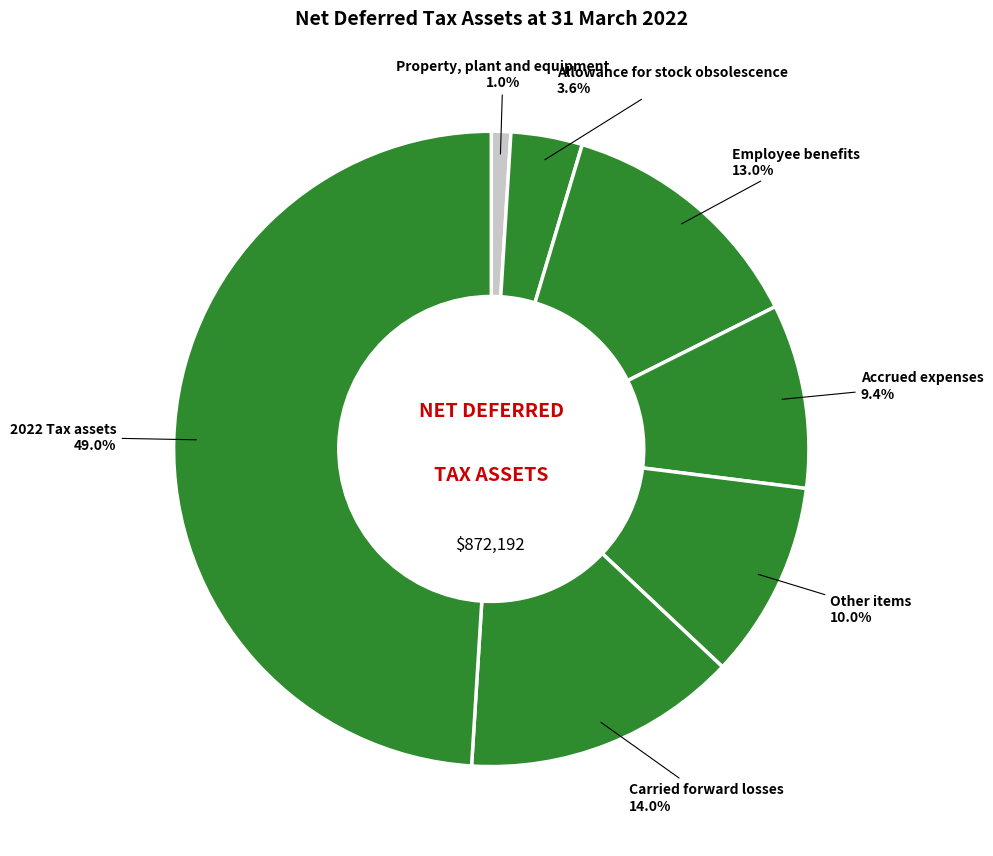

Which has a higher value, 2022 Tax assets or Carried forward losses?

2022 Tax assets